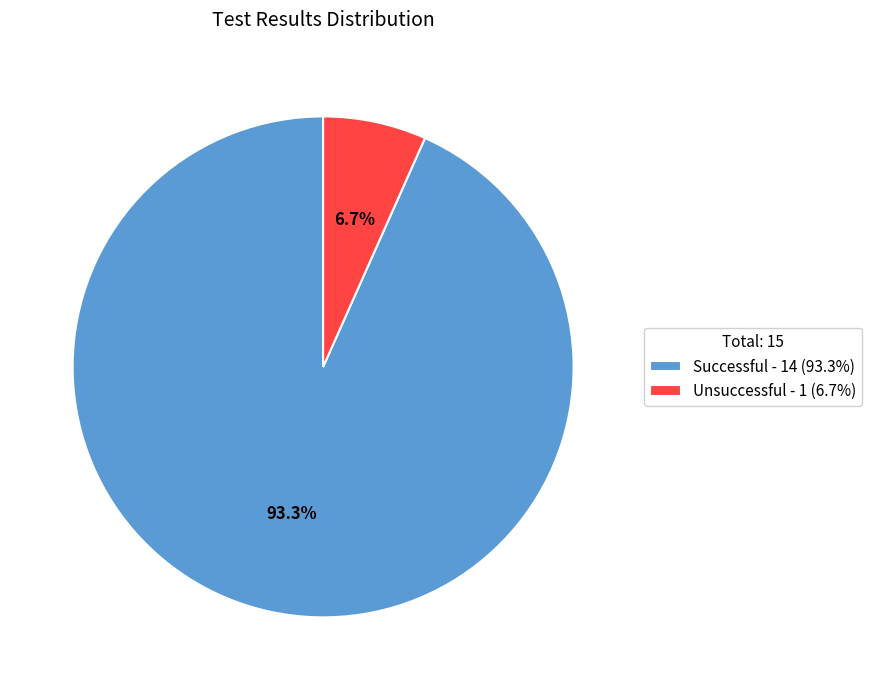

To the nearest percent, what is the difference between the Unsuccessful and Successful slice percentages?

87%